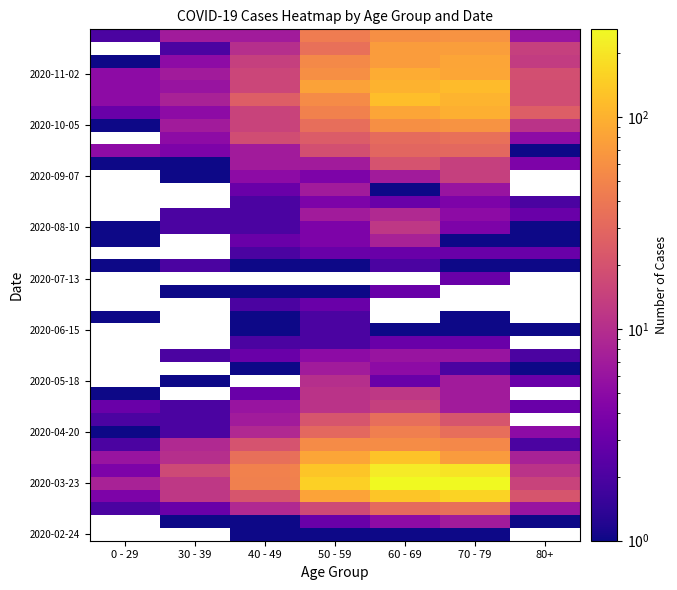

What is the average value of the 2020-08-10 series?

3.7